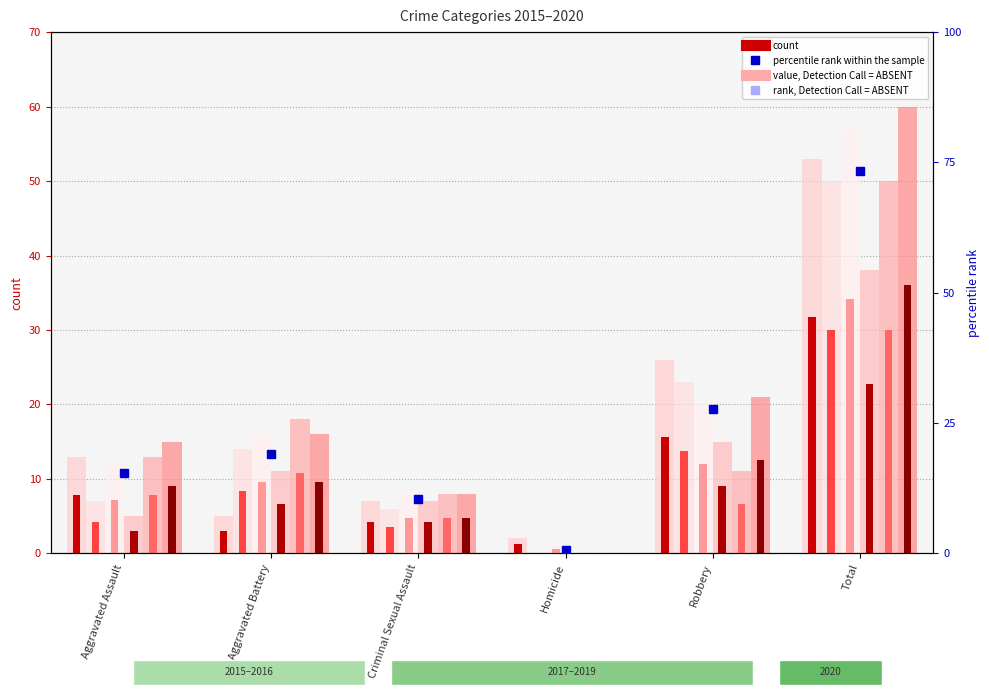

What position from the left is Criminal Sexual Assault?

3